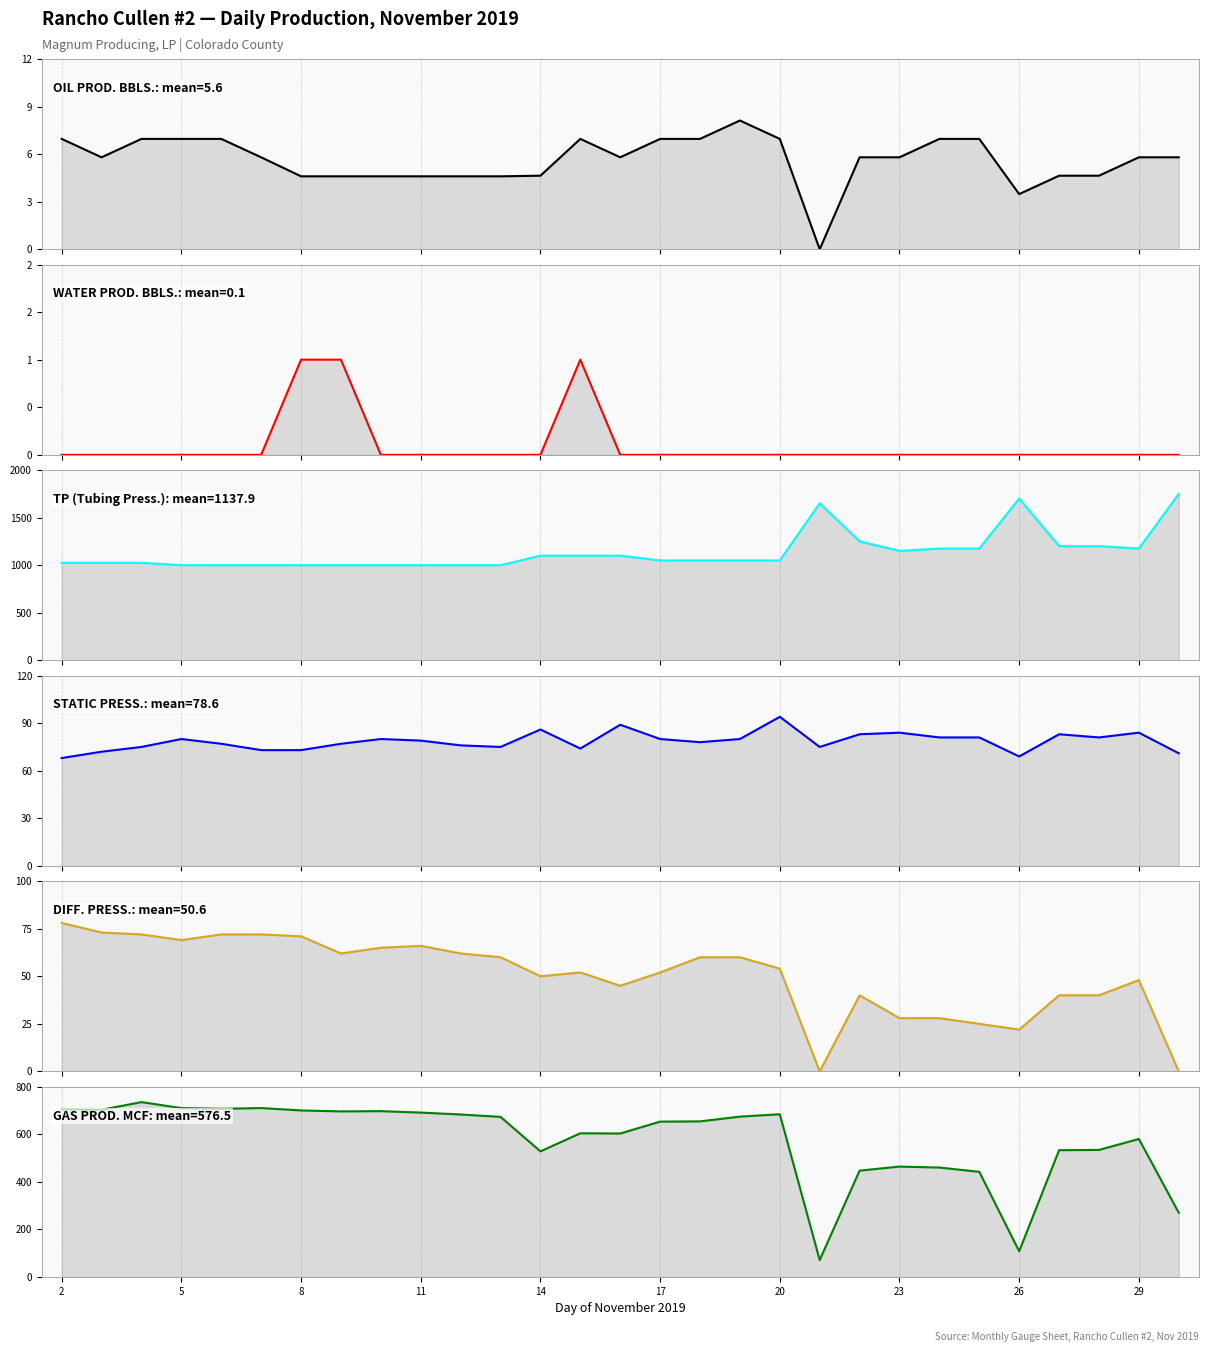

The OIL PROD. BBLS. series shows 8.2 at 11. True or false?

False